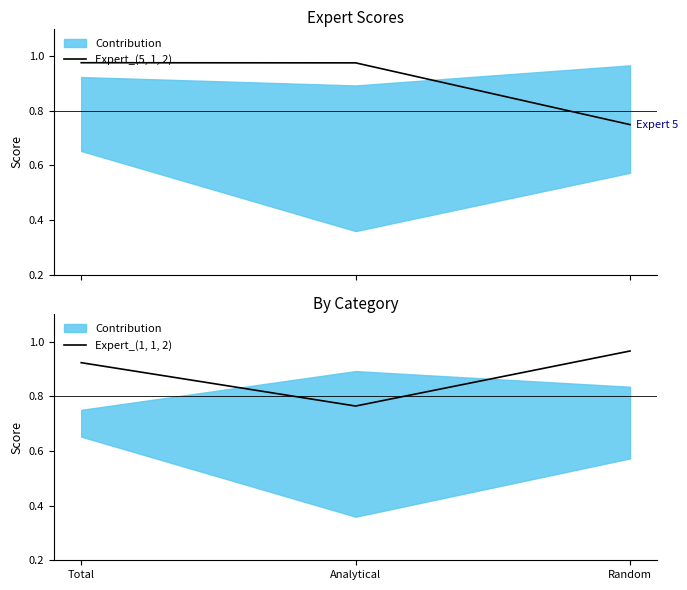

Reading left to right, list all the values displayed in this chart.

Expert_(5, 1, 2): 1.0	1.0	0.7
Expert_(1, 1, 2): 0.9	0.8	1.0